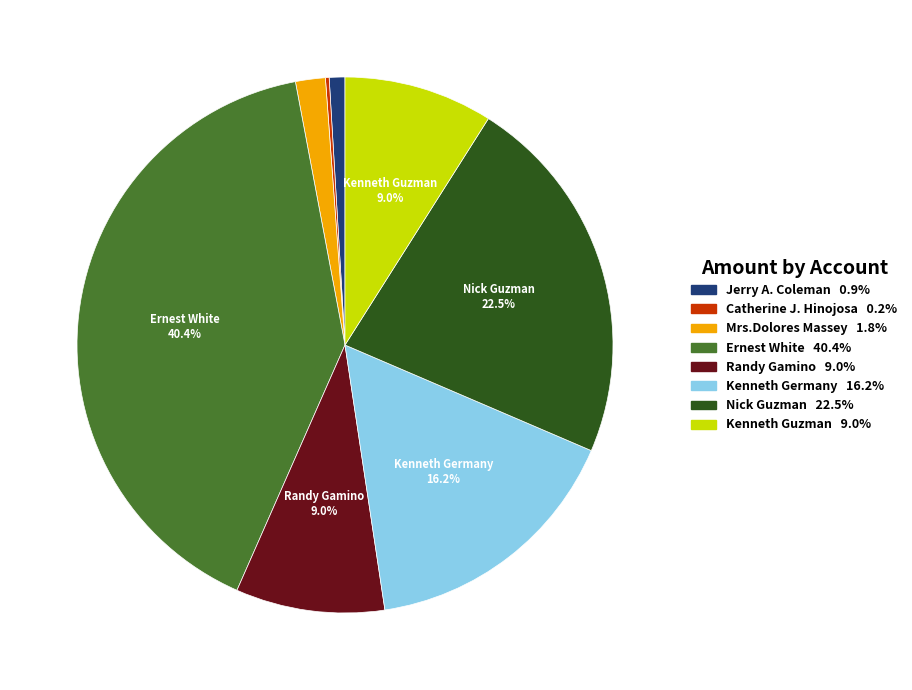

Approximately how many times larger is the value at Jerry A. Coleman compared to Mrs.Dolores Massey?

0.5